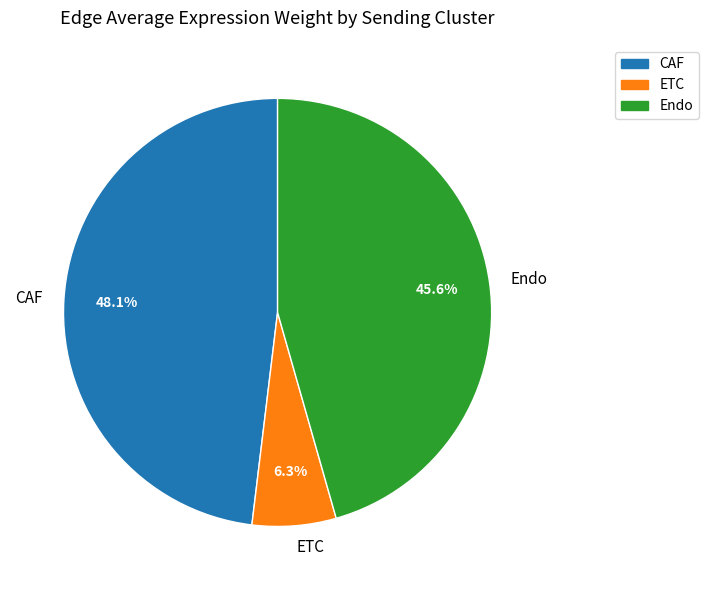

True or false: Endo accounts for 24% of the total.

False